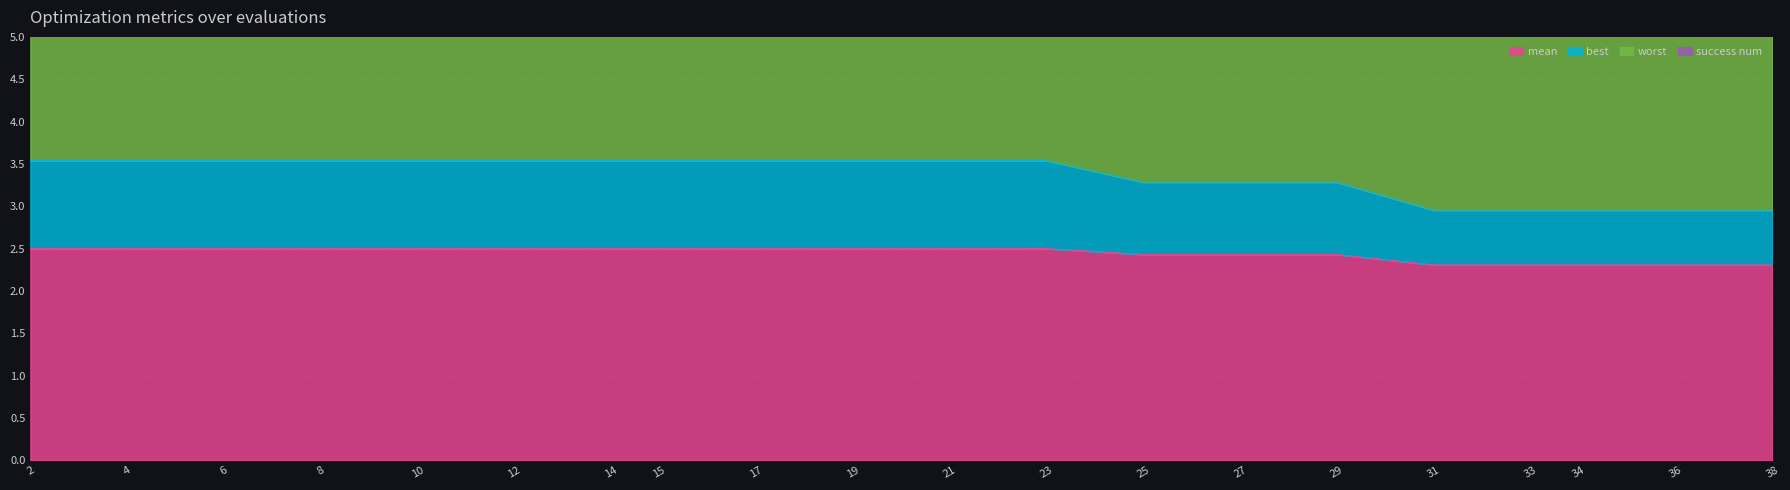

What is the difference between the second highest and second lowest values in the mean series?

0.2